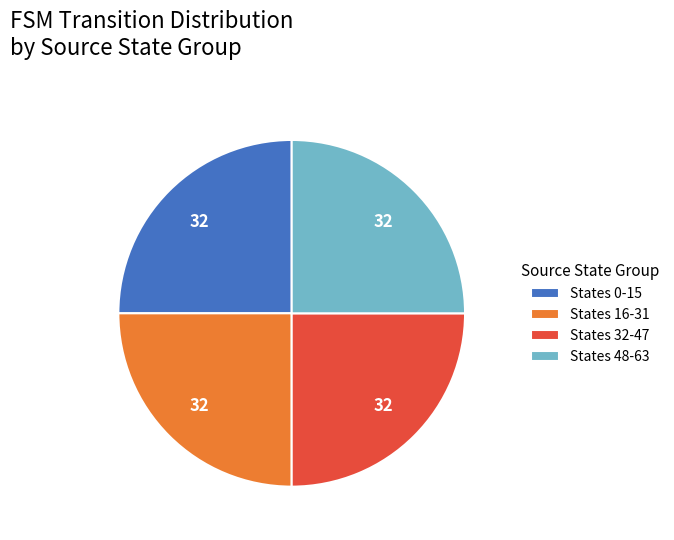

Approximately how many times larger is the value at States 0-15 compared to States 32-47?

1.0